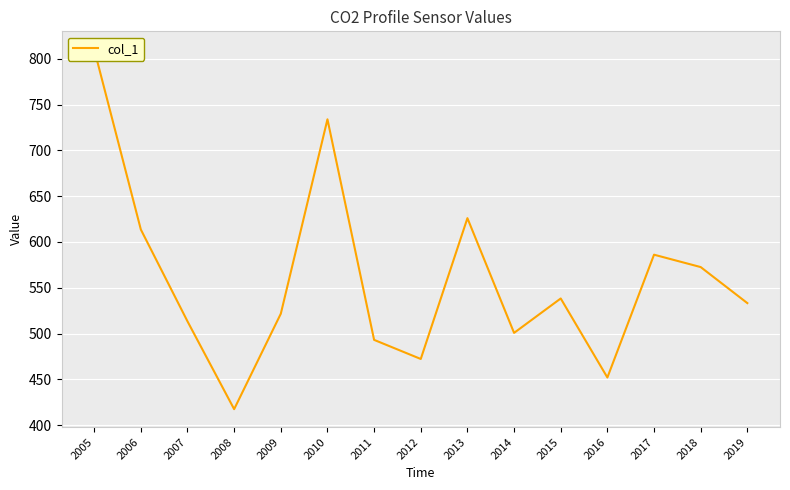

Reading right to left, what are all the values shown in this chart?

2019=533.2	2018=572.6	2017=586.1	2016=451.9	2015=538.3	2014=500.7	2013=626.0	2012=472.2	2011=493.0	2010=734.0	2009=521.6	2008=417.4	2007=513.3	2006=613.6	2005=810.5